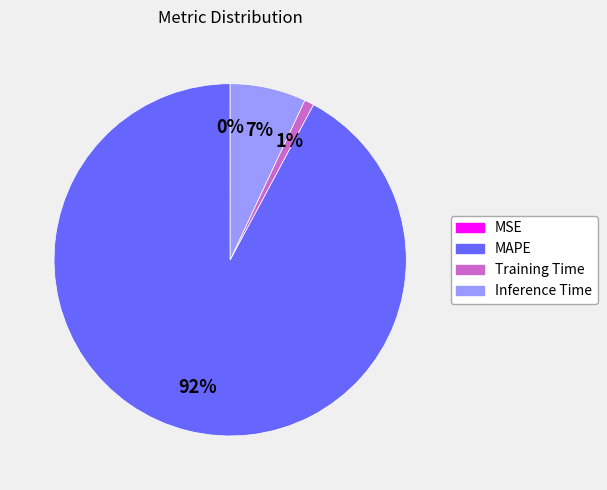

Combined, do Training Time and Inference Time account for over 50%?

No